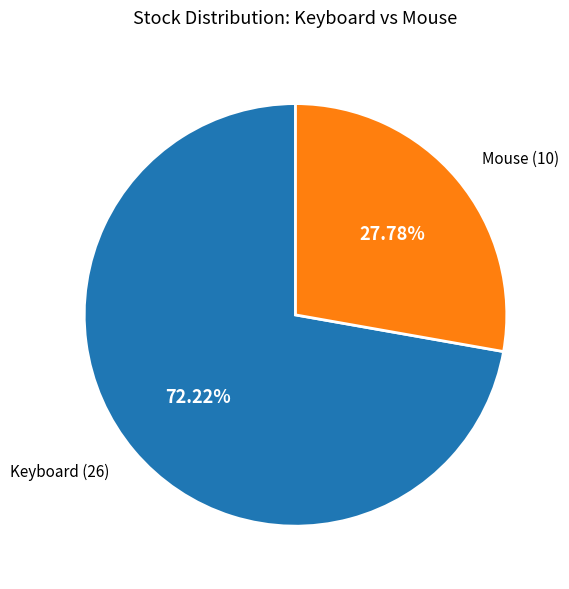

Does any single category account for the majority?

Yes